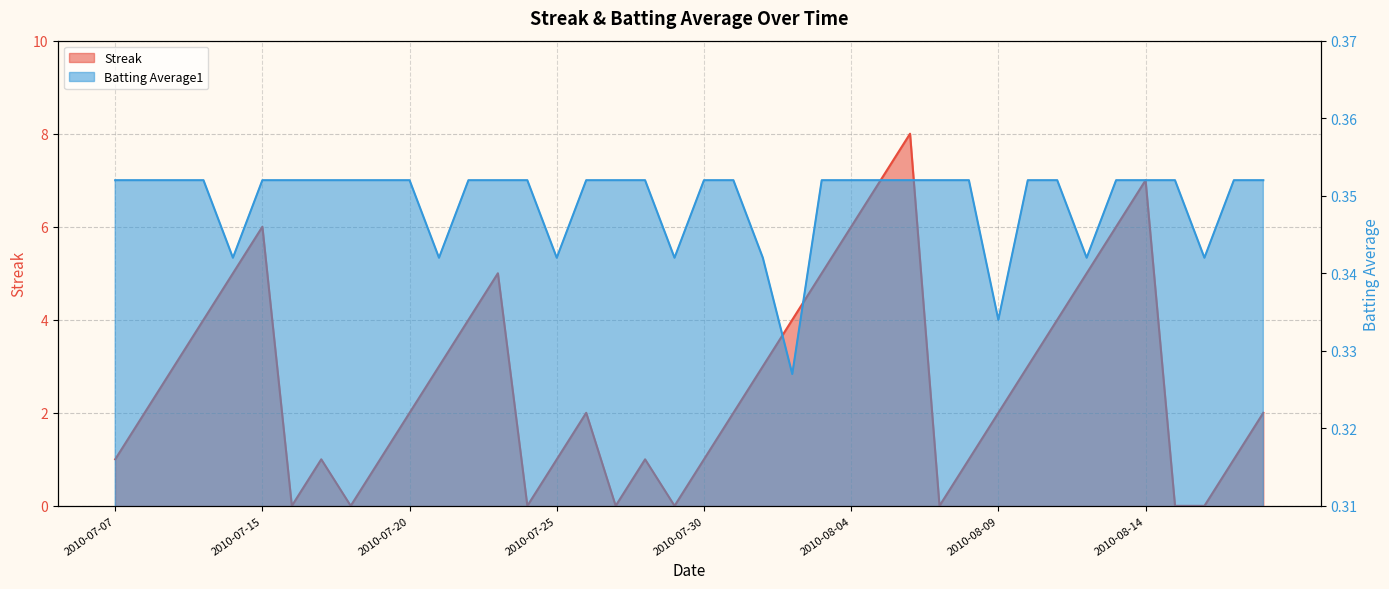

How many lines are shown in the chart?

2